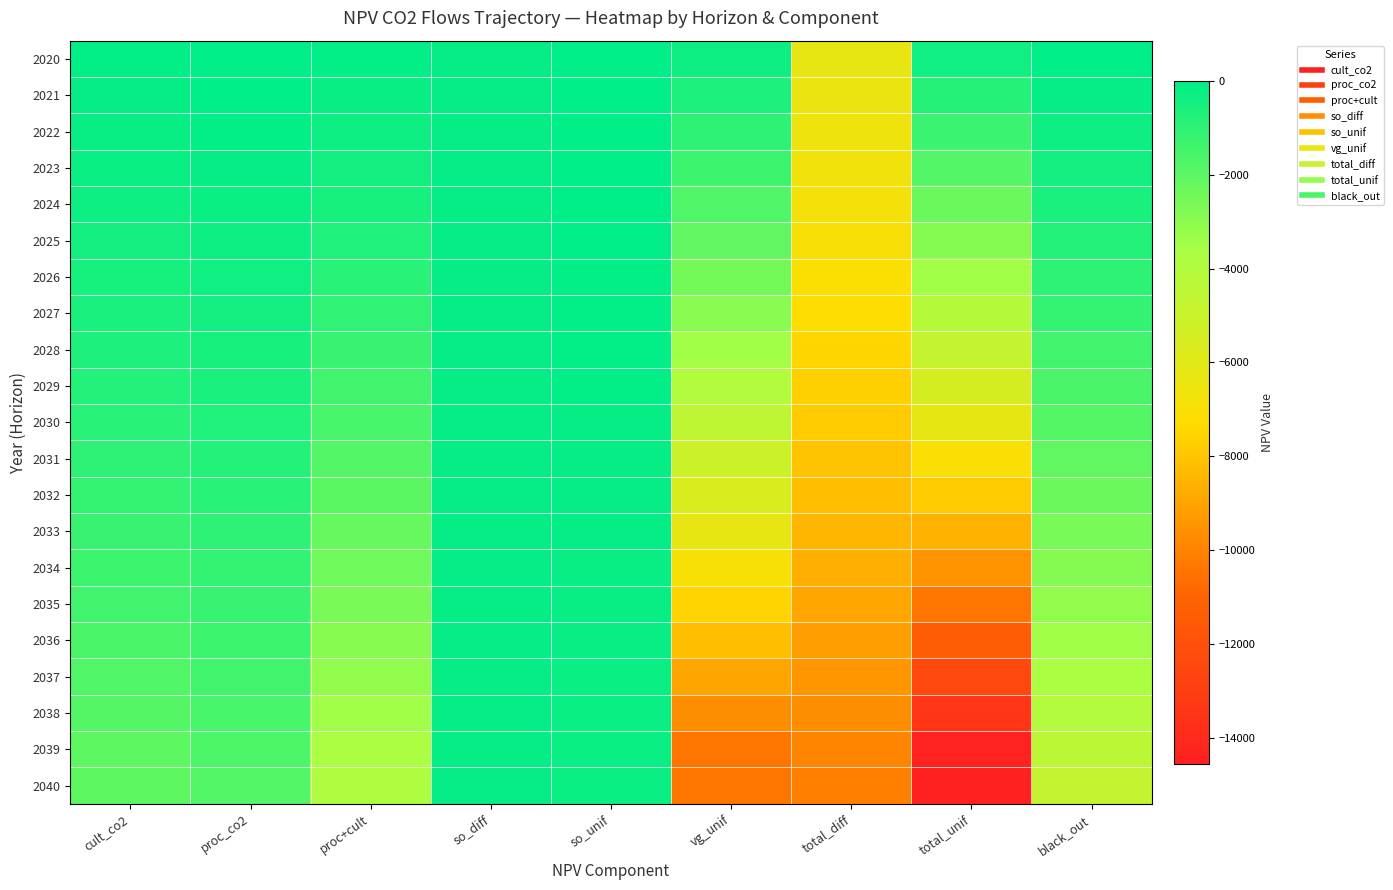

Reading left to right, extract all data points from this chart.

2020: cult_co2=-58.9	proc_co2=0.0	proc+cult=-58.9	so_diff=-135.8	so_unif=-8.0	vg_unif=-304.4	total_diff=-6281.7	total_unif=-371.2	black_out=0.0
2021: cult_co2=-121.2	proc_co2=-53.3	proc+cult=-174.4	so_diff=-157.0	so_unif=-16.4	vg_unif=-626.5	total_diff=-6418.5	total_unif=-817.4	black_out=-139.6
2022: cult_co2=-187.1	proc_co2=-109.7	proc+cult=-296.8	so_diff=-160.3	so_unif=-25.3	vg_unif=-967.6	total_diff=-6544.2	total_unif=-1289.7	black_out=-287.5
2023: cult_co2=-256.9	proc_co2=-169.4	proc+cult=-426.3	so_diff=-160.9	so_unif=-34.8	vg_unif=-1328.7	total_diff=-6674.2	total_unif=-1789.8	black_out=-443.9
2024: cult_co2=-330.9	proc_co2=-232.6	proc+cult=-563.4	so_diff=-160.9	so_unif=-44.8	vg_unif=-1711.0	total_diff=-6811.4	total_unif=-2319.2	black_out=-609.6
2025: cult_co2=-409.1	proc_co2=-299.5	proc+cult=-708.6	so_diff=-161.0	so_unif=-55.4	vg_unif=-2115.6	total_diff=-6956.6	total_unif=-2879.6	black_out=-785.0
2026: cult_co2=-491.9	proc_co2=-370.3	proc+cult=-862.2	so_diff=-161.0	so_unif=-66.6	vg_unif=-2544.0	total_diff=-7110.3	total_unif=-3472.8	black_out=-970.6
2027: cult_co2=-579.6	proc_co2=-445.3	proc+cult=-1024.9	so_diff=-161.0	so_unif=-78.5	vg_unif=-2997.5	total_diff=-7272.9	total_unif=-4100.9	black_out=-1167.2
2028: cult_co2=-672.5	proc_co2=-524.7	proc+cult=-1197.1	so_diff=-161.0	so_unif=-91.0	vg_unif=-3477.6	total_diff=-7445.2	total_unif=-4765.8	black_out=-1375.2
2029: cult_co2=-770.7	proc_co2=-608.7	proc+cult=-1379.4	so_diff=-161.0	so_unif=-104.3	vg_unif=-3985.8	total_diff=-7627.5	total_unif=-5469.6	black_out=-1595.5
2030: cult_co2=-874.8	proc_co2=-697.7	proc+cult=-1572.4	so_diff=-161.0	so_unif=-118.4	vg_unif=-4523.8	total_diff=-7820.5	total_unif=-6214.7	black_out=-1828.6
2031: cult_co2=-983.0	proc_co2=-790.2	proc+cult=-1773.2	so_diff=-161.0	so_unif=-133.1	vg_unif=-5083.4	total_diff=-8021.2	total_unif=-6989.6	black_out=-2071.1
2032: cult_co2=-1095.5	proc_co2=-886.4	proc+cult=-1981.9	so_diff=-161.0	so_unif=-148.3	vg_unif=-5665.3	total_diff=-8229.9	total_unif=-7795.5	black_out=-2323.3
2033: cult_co2=-1212.5	proc_co2=-986.5	proc+cult=-2199.0	so_diff=-161.0	so_unif=-164.1	vg_unif=-6270.5	total_diff=-8447.0	total_unif=-8633.7	black_out=-2585.6
2034: cult_co2=-1334.3	proc_co2=-1090.5	proc+cult=-2424.8	so_diff=-161.0	so_unif=-180.6	vg_unif=-6899.9	total_diff=-8672.8	total_unif=-9505.3	black_out=-2858.4
2035: cult_co2=-1460.8	proc_co2=-1198.8	proc+cult=-2659.6	so_diff=-161.0	so_unif=-197.7	vg_unif=-7554.5	total_diff=-8907.6	total_unif=-10411.9	black_out=-3142.1
2036: cult_co2=-1592.5	proc_co2=-1311.3	proc+cult=-2903.8	so_diff=-161.0	so_unif=-215.5	vg_unif=-8235.3	total_diff=-9151.8	total_unif=-11354.6	black_out=-3437.1
2037: cult_co2=-1729.4	proc_co2=-1428.4	proc+cult=-3157.8	so_diff=-161.0	so_unif=-234.1	vg_unif=-8943.3	total_diff=-9405.8	total_unif=-12335.2	black_out=-3743.9
2038: cult_co2=-1871.8	proc_co2=-1550.1	proc+cult=-3421.9	so_diff=-161.0	so_unif=-253.4	vg_unif=-9679.6	total_diff=-9669.9	total_unif=-13354.9	black_out=-4063.0
2039: cult_co2=-2019.8	proc_co2=-1676.7	proc+cult=-3696.6	so_diff=-161.0	so_unif=-273.4	vg_unif=-10445.4	total_diff=-9944.6	total_unif=-14415.4	black_out=-4394.9
2040: cult_co2=-2019.8	proc_co2=-1808.4	proc+cult=-3828.3	so_diff=-161.0	so_unif=-273.4	vg_unif=-10445.4	total_diff=-10076.3	total_unif=-14547.1	black_out=-4740.1